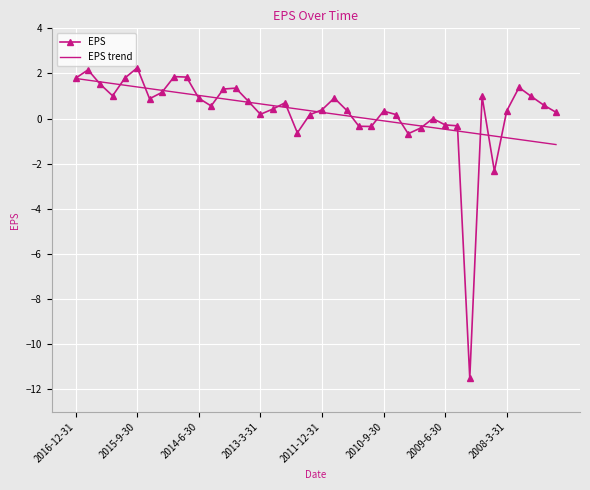

How many series are shown in this chart?

2